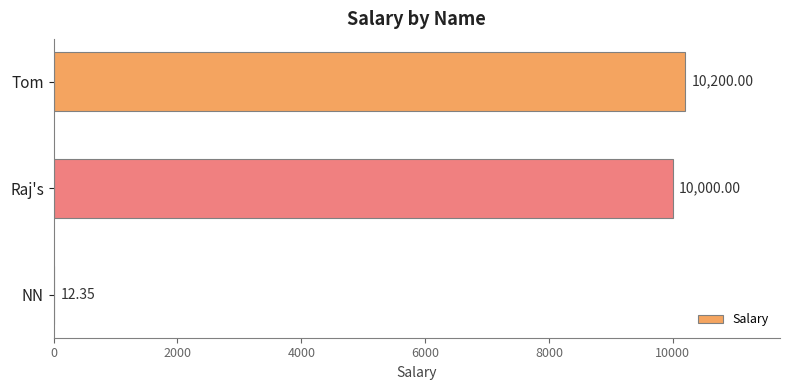

What is the sum of all values?

20212.3